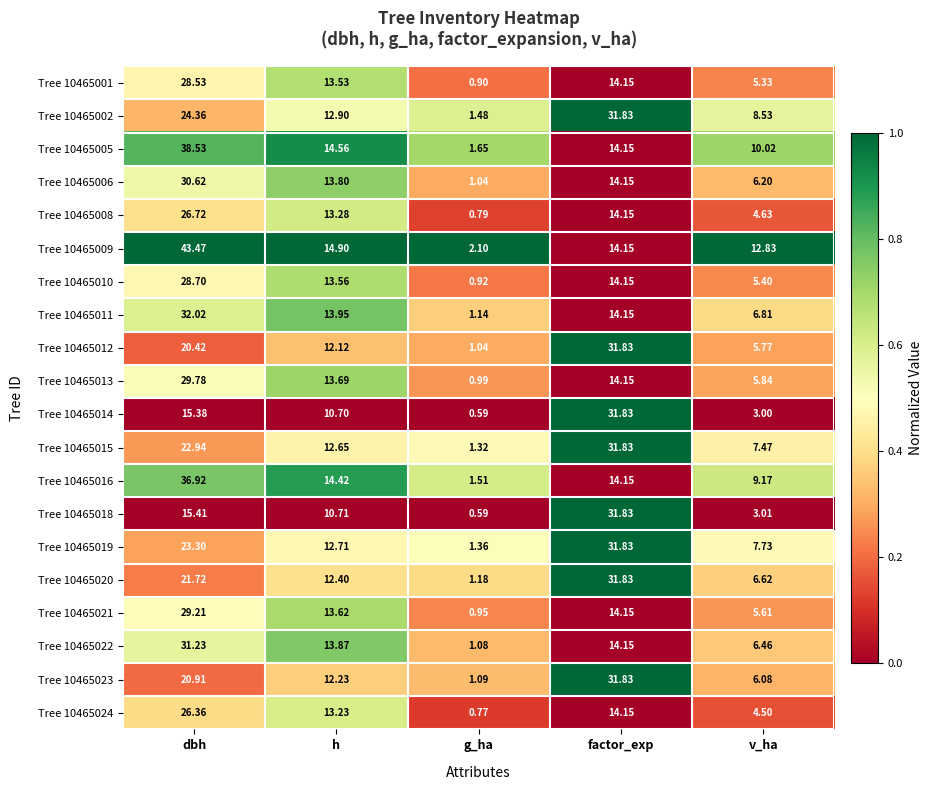

Which label corresponds to the largest value in the chart?

dbh